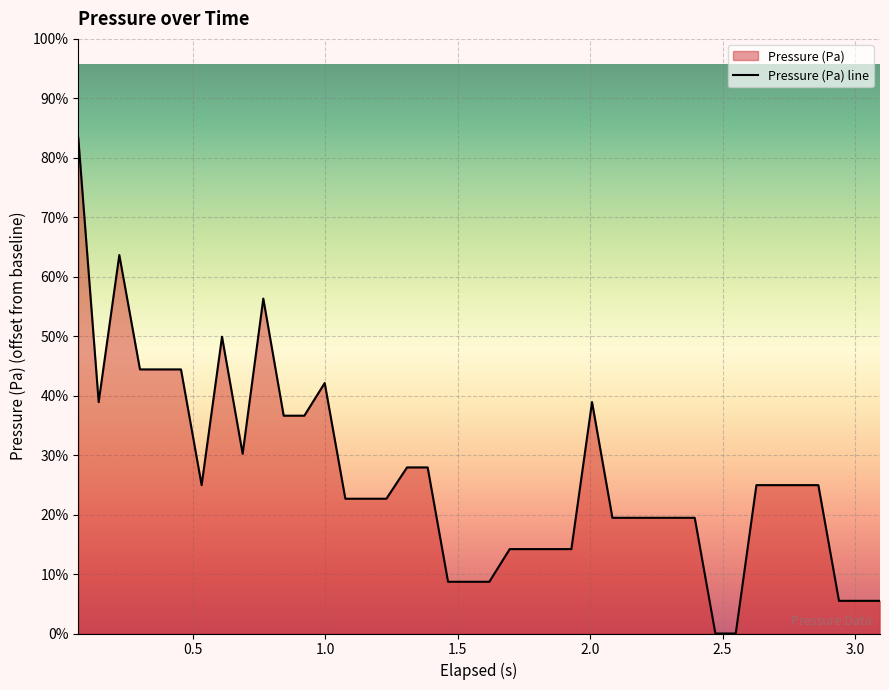

At which label is the value closest to 1?

0.687